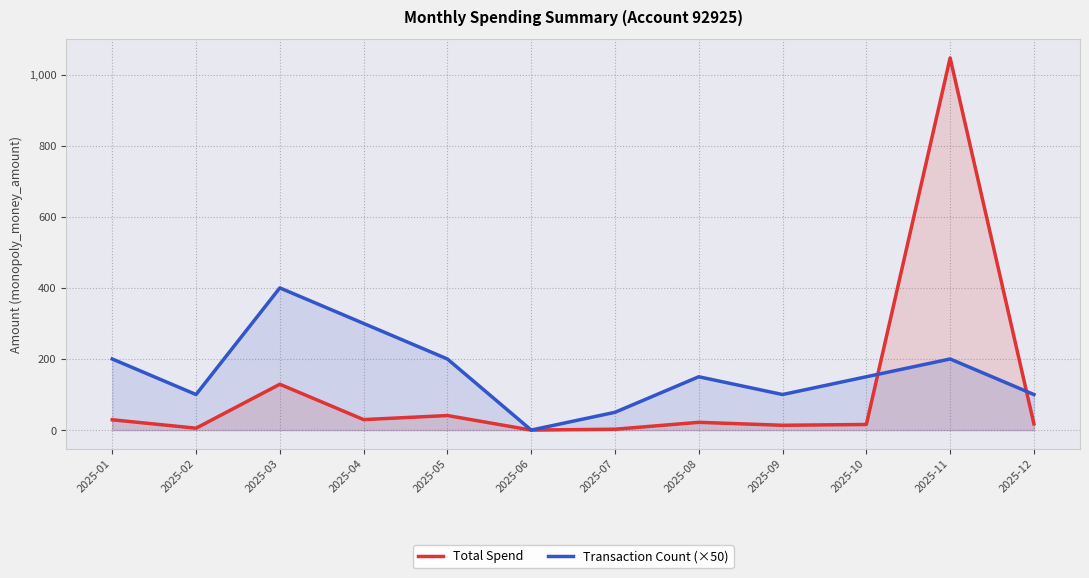

Rank the categories by Transaction Count (×50) value from lowest to highest.

2025-06, 2025-07, 2025-02, 2025-09, 2025-12, 2025-08, 2025-10, 2025-01, 2025-05, 2025-11, 2025-04, 2025-03